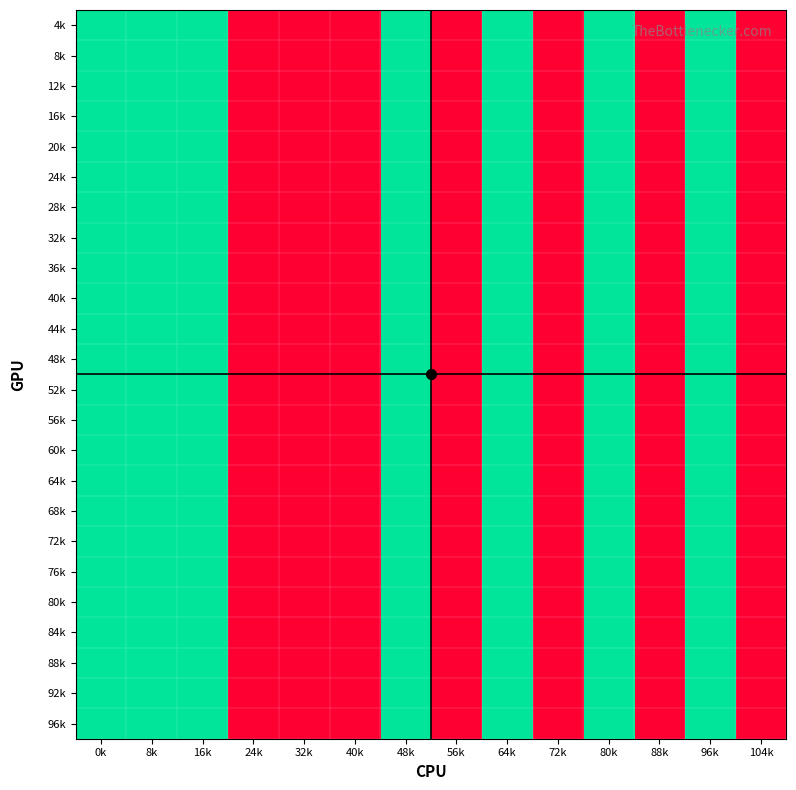

Reading left to right, list all the values displayed in this chart.

4k: 0k=2	8k=2	16k=2	24k=1	32k=1	40k=1	48k=2	56k=1	64k=2	72k=1	80k=2	88k=1	96k=2	104k=1
8k: 0k=2	8k=2	16k=2	24k=1	32k=1	40k=1	48k=2	56k=1	64k=2	72k=1	80k=2	88k=1	96k=2	104k=1
12k: 0k=2	8k=2	16k=2	24k=1	32k=1	40k=1	48k=2	56k=1	64k=2	72k=1	80k=2	88k=1	96k=2	104k=1
16k: 0k=2	8k=2	16k=2	24k=1	32k=1	40k=1	48k=2	56k=1	64k=2	72k=1	80k=2	88k=1	96k=2	104k=1
20k: 0k=2	8k=2	16k=2	24k=1	32k=1	40k=1	48k=2	56k=1	64k=2	72k=1	80k=2	88k=1	96k=2	104k=1
24k: 0k=2	8k=2	16k=2	24k=1	32k=1	40k=1	48k=2	56k=1	64k=2	72k=1	80k=2	88k=1	96k=2	104k=1
28k: 0k=2	8k=2	16k=2	24k=1	32k=1	40k=1	48k=2	56k=1	64k=2	72k=1	80k=2	88k=1	96k=2	104k=1
32k: 0k=2	8k=2	16k=2	24k=1	32k=1	40k=1	48k=2	56k=1	64k=2	72k=1	80k=2	88k=1	96k=2	104k=1
36k: 0k=2	8k=2	16k=2	24k=1	32k=1	40k=1	48k=2	56k=1	64k=2	72k=1	80k=2	88k=1	96k=2	104k=1
40k: 0k=2	8k=2	16k=2	24k=1	32k=1	40k=1	48k=2	56k=1	64k=2	72k=1	80k=2	88k=1	96k=2	104k=1
44k: 0k=2	8k=2	16k=2	24k=1	32k=1	40k=1	48k=2	56k=1	64k=2	72k=1	80k=2	88k=1	96k=2	104k=1
48k: 0k=2	8k=2	16k=2	24k=1	32k=1	40k=1	48k=2	56k=1	64k=2	72k=1	80k=2	88k=1	96k=2	104k=1
52k: 0k=2	8k=2	16k=2	24k=1	32k=1	40k=1	48k=2	56k=1	64k=2	72k=1	80k=2	88k=1	96k=2	104k=1
56k: 0k=2	8k=2	16k=2	24k=1	32k=1	40k=1	48k=2	56k=1	64k=2	72k=1	80k=2	88k=1	96k=2	104k=1
60k: 0k=2	8k=2	16k=2	24k=1	32k=1	40k=1	48k=2	56k=1	64k=2	72k=1	80k=2	88k=1	96k=2	104k=1
64k: 0k=2	8k=2	16k=2	24k=1	32k=1	40k=1	48k=2	56k=1	64k=2	72k=1	80k=2	88k=1	96k=2	104k=1
68k: 0k=2	8k=2	16k=2	24k=1	32k=1	40k=1	48k=2	56k=1	64k=2	72k=1	80k=2	88k=1	96k=2	104k=1
72k: 0k=2	8k=2	16k=2	24k=1	32k=1	40k=1	48k=2	56k=1	64k=2	72k=1	80k=2	88k=1	96k=2	104k=1
76k: 0k=2	8k=2	16k=2	24k=1	32k=1	40k=1	48k=2	56k=1	64k=2	72k=1	80k=2	88k=1	96k=2	104k=1
80k: 0k=2	8k=2	16k=2	24k=1	32k=1	40k=1	48k=2	56k=1	64k=2	72k=1	80k=2	88k=1	96k=2	104k=1
84k: 0k=2	8k=2	16k=2	24k=1	32k=1	40k=1	48k=2	56k=1	64k=2	72k=1	80k=2	88k=1	96k=2	104k=1
88k: 0k=2	8k=2	16k=2	24k=1	32k=1	40k=1	48k=2	56k=1	64k=2	72k=1	80k=2	88k=1	96k=2	104k=1
92k: 0k=2	8k=2	16k=2	24k=1	32k=1	40k=1	48k=2	56k=1	64k=2	72k=1	80k=2	88k=1	96k=2	104k=1
96k: 0k=2	8k=2	16k=2	24k=1	32k=1	40k=1	48k=2	56k=1	64k=2	72k=1	80k=2	88k=1	96k=2	104k=1